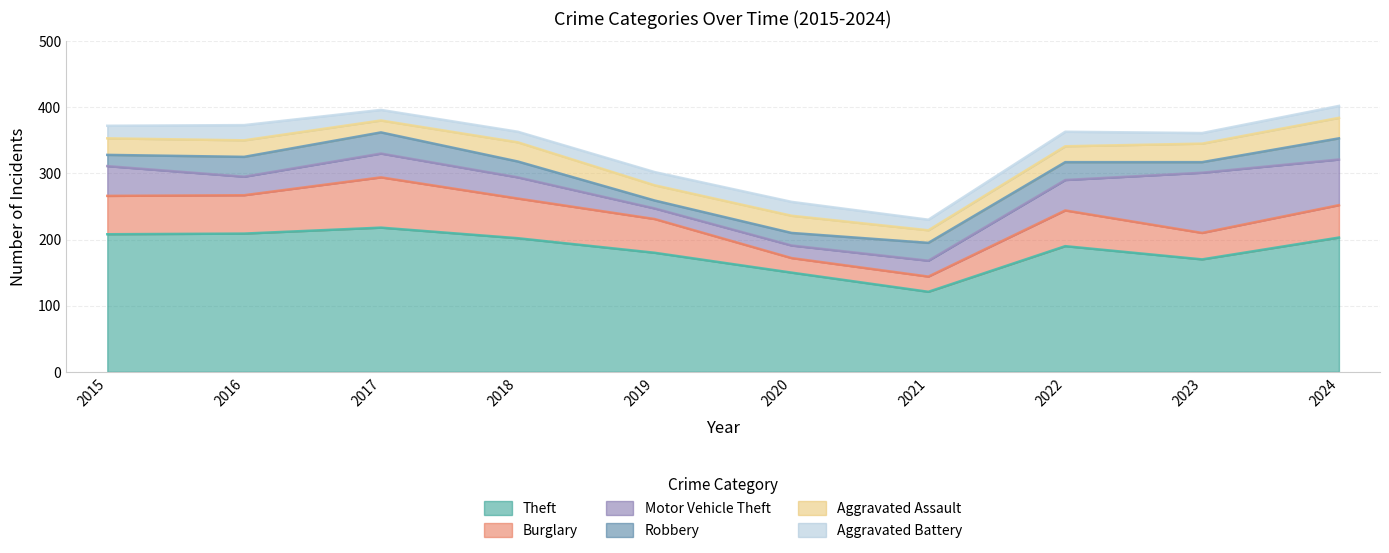

At which category does the chart reach its peak across all series?

2017